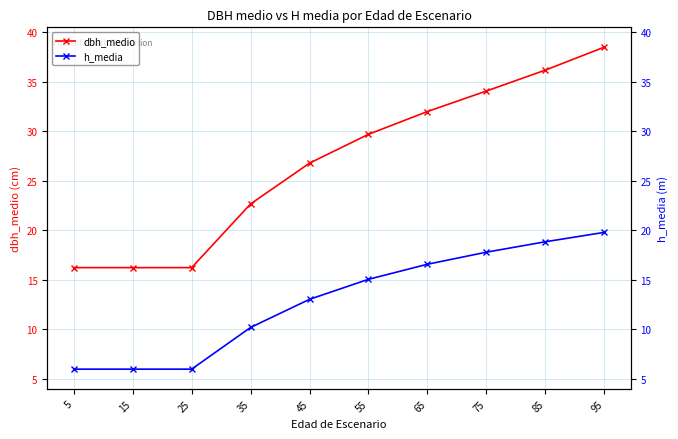

Which series has the largest range (max minus min)?

dbh_medio